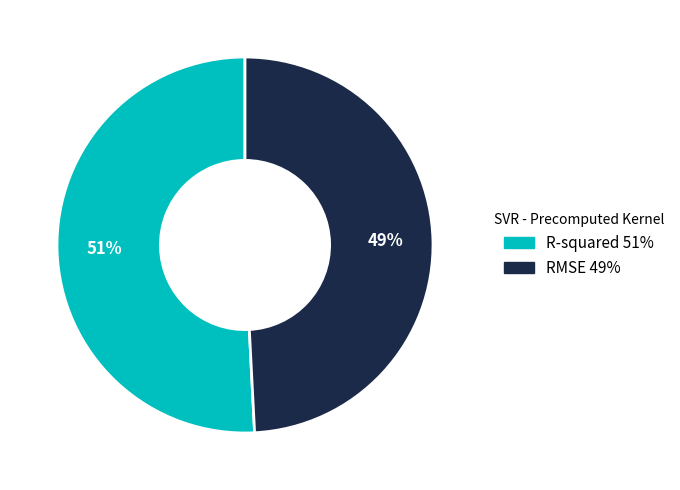

Count the number of slices in the pie.

2